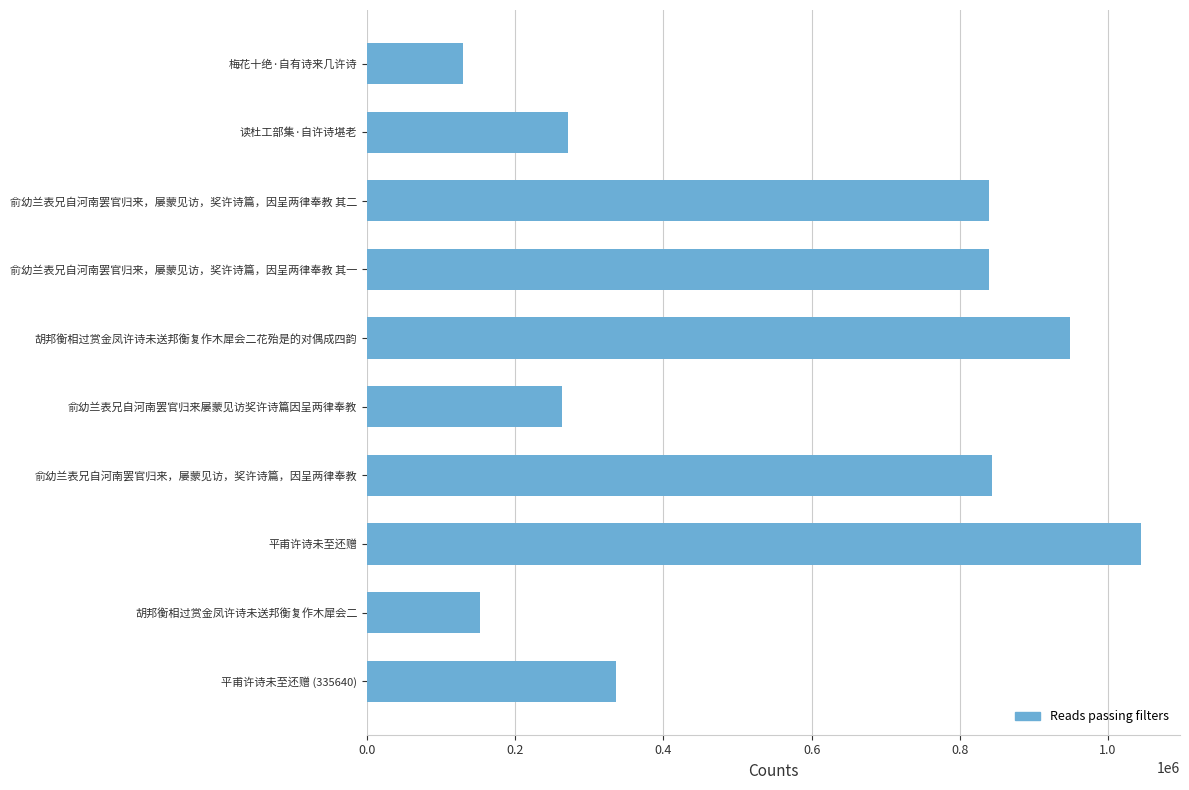

What is the maximum value shown in the chart?

1044851